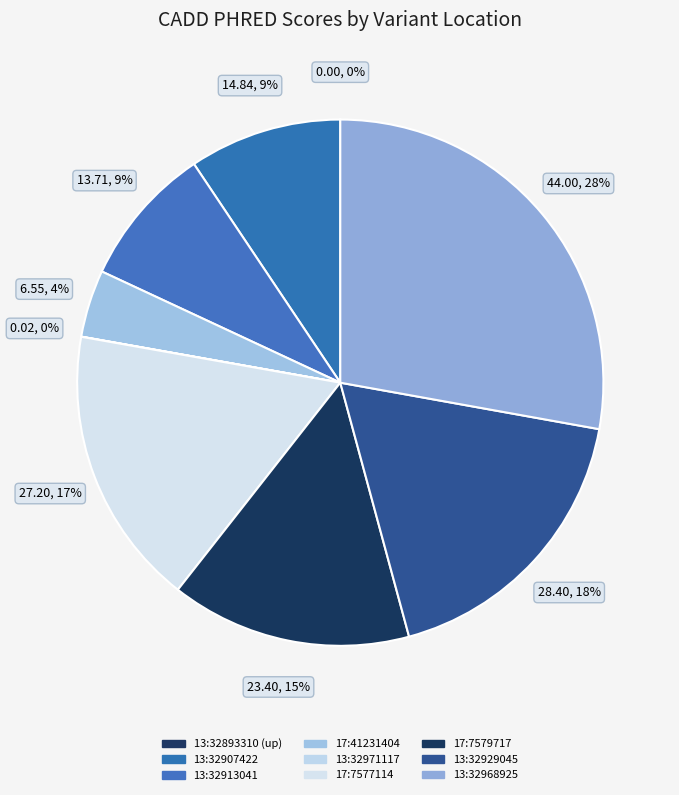

Does 13:32929045 account for over 50% of the chart?

No